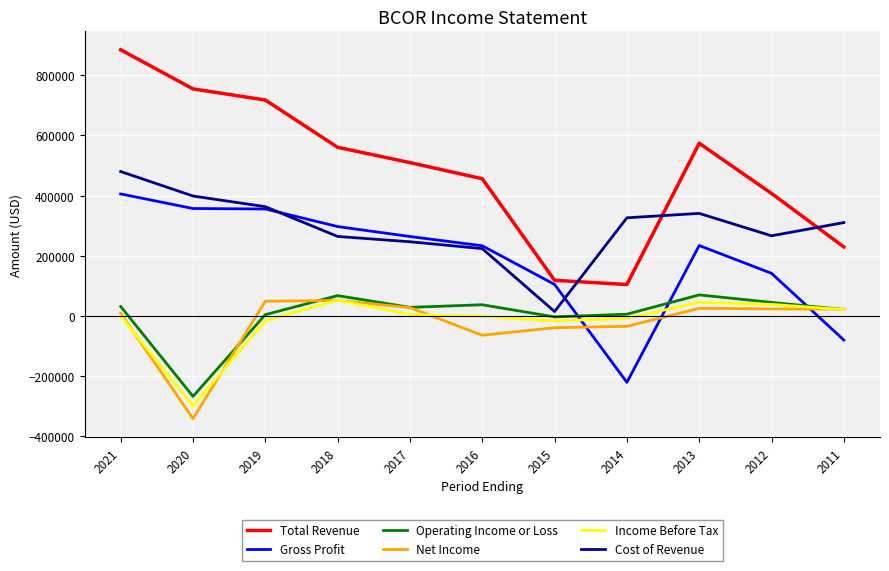

What is the greatest value displayed?

885200